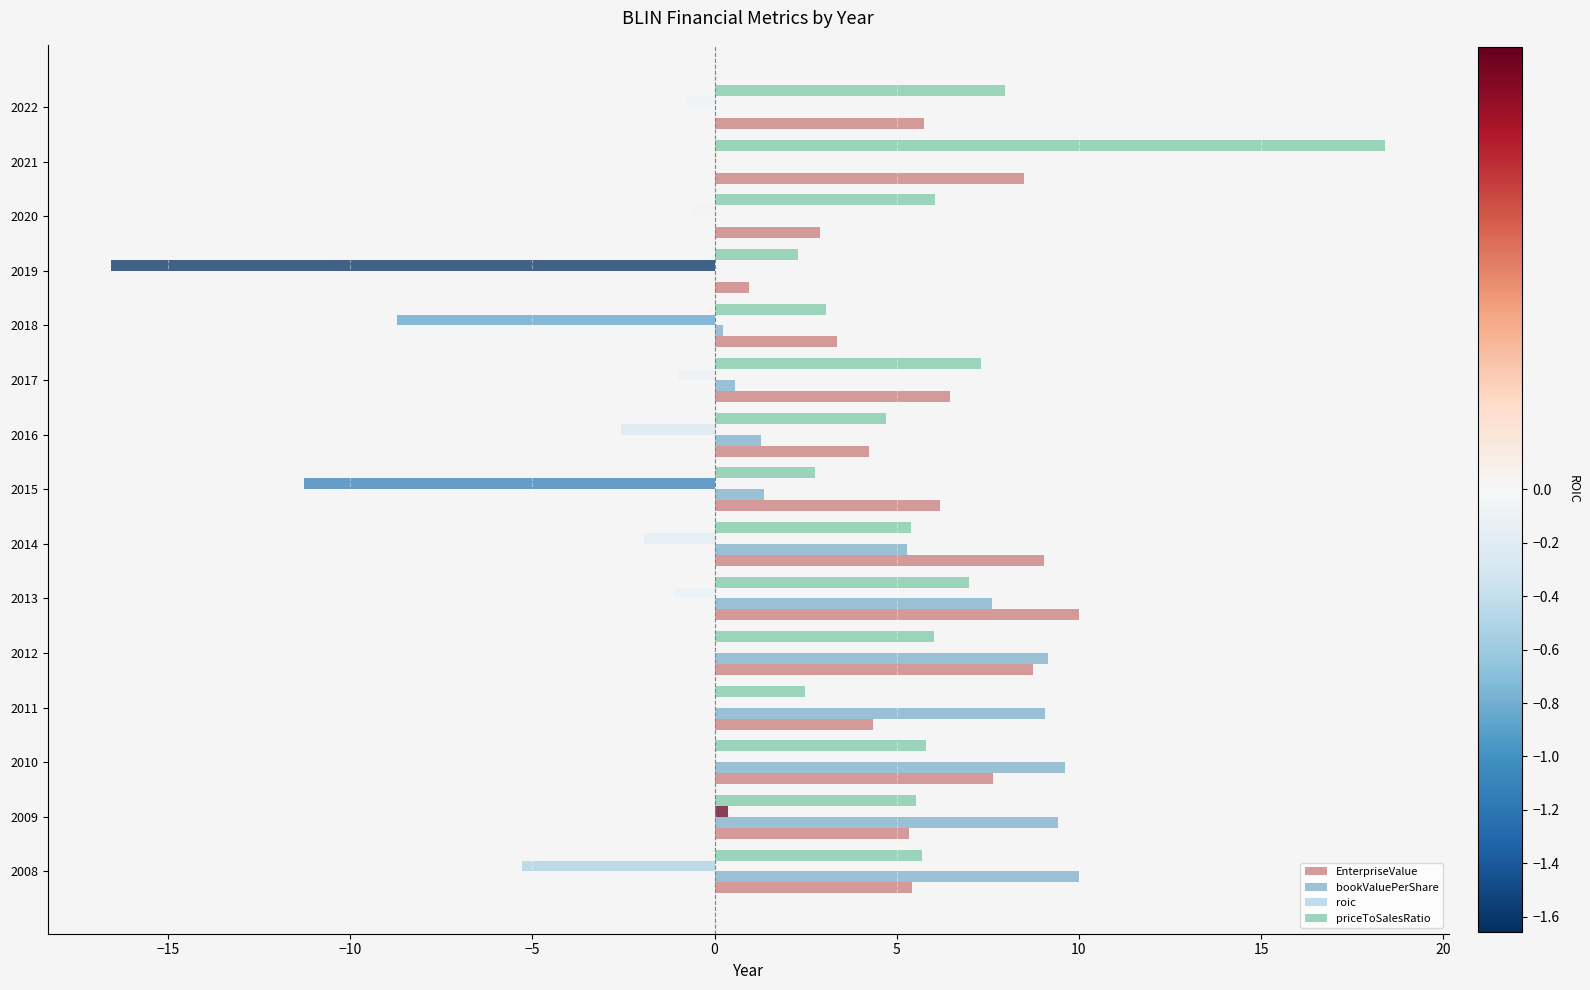

Which series changed the most between 2017 and 2018?

roic